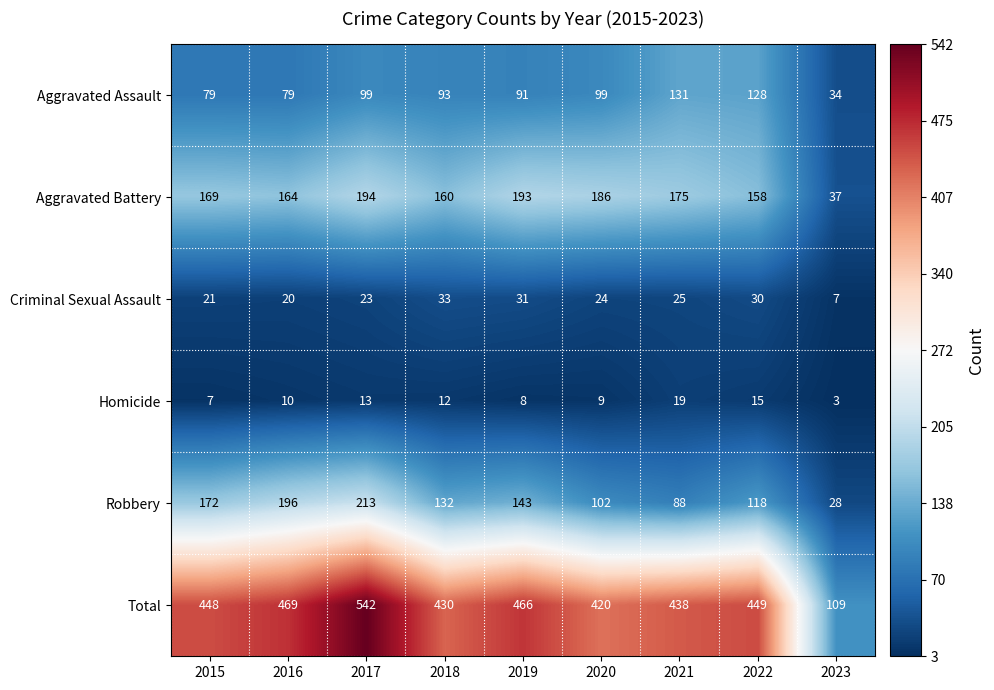

Which series has the largest total across all categories?

Total